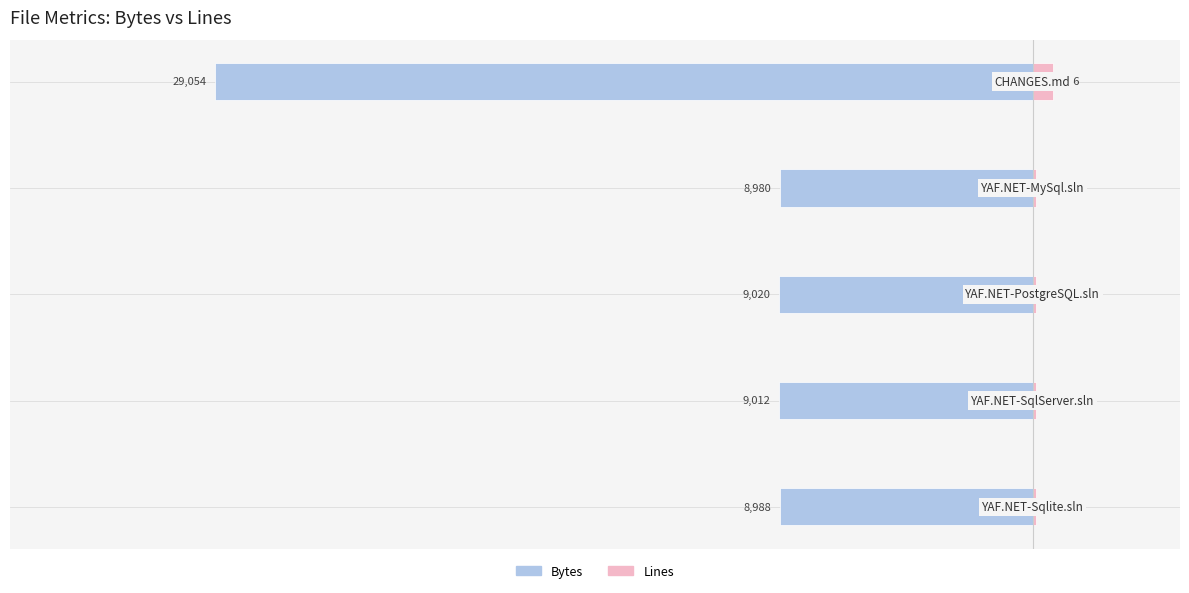

Is it true that Lines equals 180 at −40000?

False